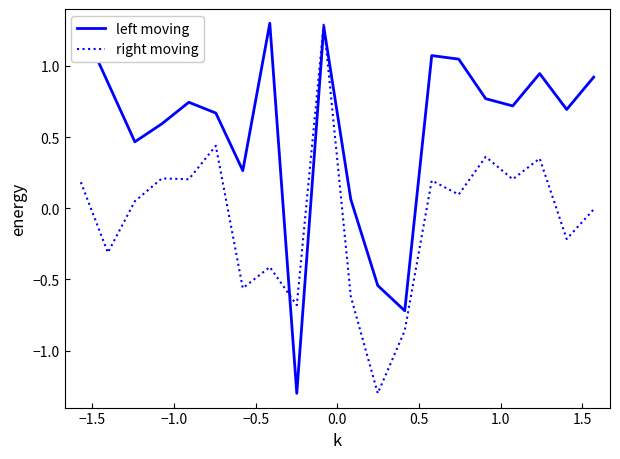

What is the maximum value for right moving?

1.3